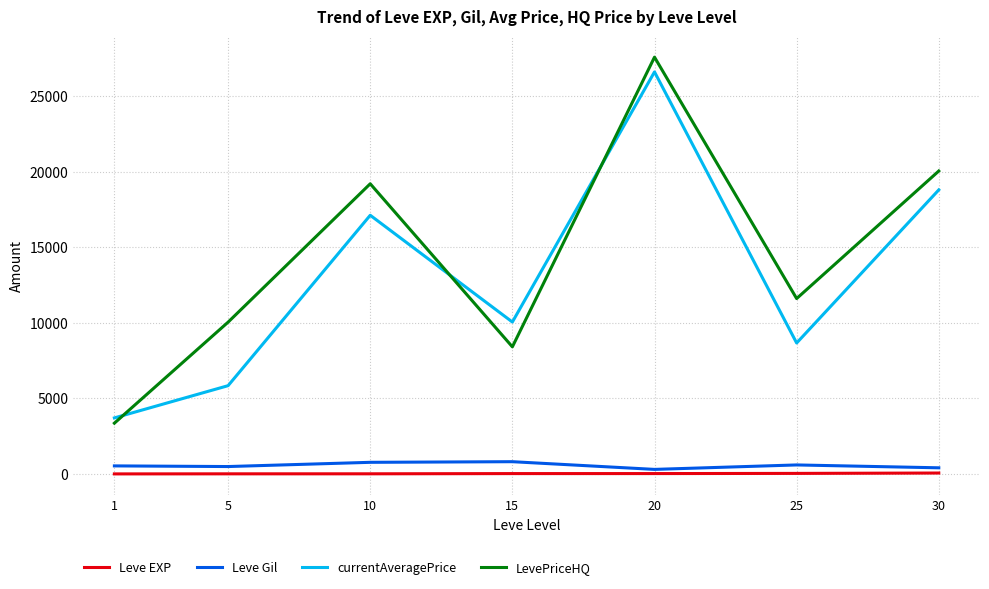

Rank the series by their maximum value, from highest to lowest.

LevePriceHQ, currentAveragePrice, Leve Gil, Leve EXP